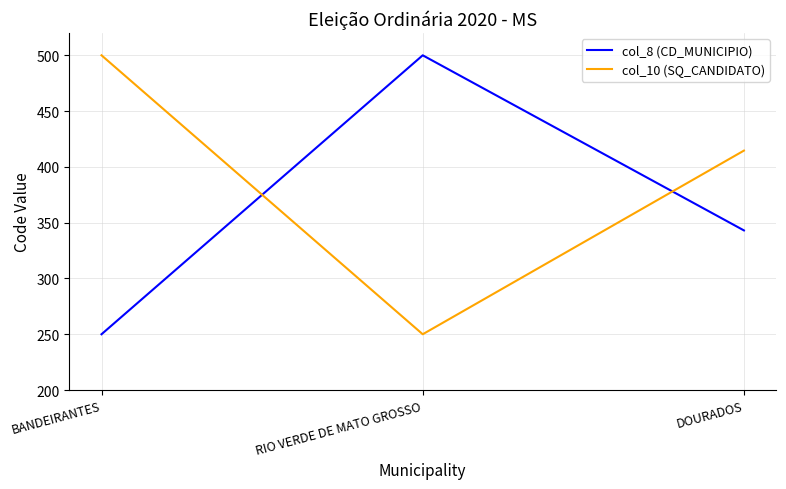

What is the maximum value for col_10 (SQ_CANDIDATO)?

500.0